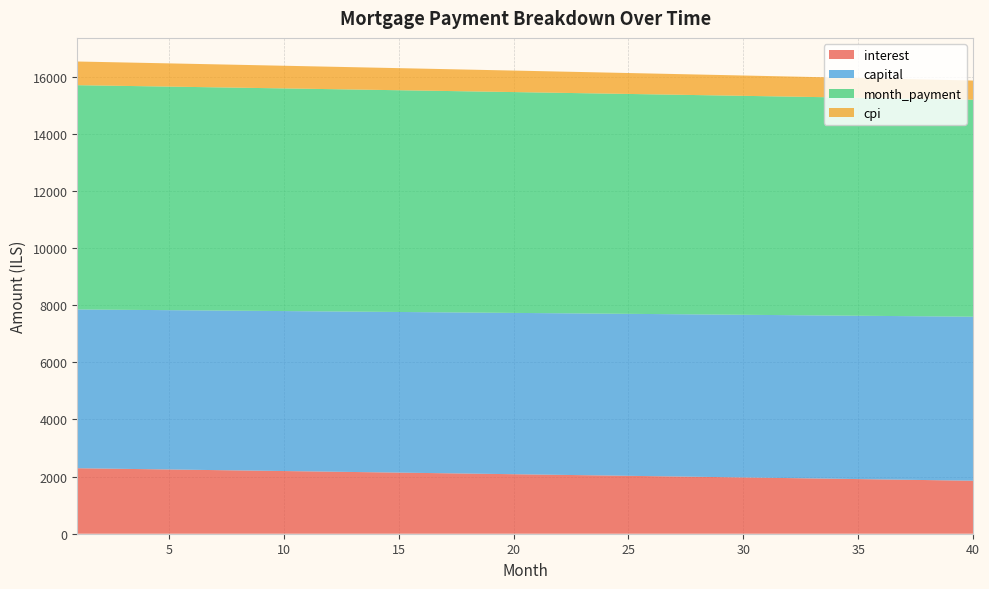

Reading right to left, transcribe all the data shown in this chart.

interest: 1856.0	1867.6	1879.2	1890.7	1902.3	1913.8	1925.3	1936.8	1948.2	1959.7	1971.1	1982.5	1993.9	2005.2	2016.6	2027.9	2039.2	2050.5	2061.7	2073.0	2084.2	2095.4	2106.6	2117.7	2128.9	2140.0	2151.1	2162.2	2173.2	2184.3	2195.3	2206.3	2217.3	2228.2	2239.2	2250.1	2261.0	2271.9	2282.7	2293.6
capital: 5743.8	5739.0	5734.2	5729.4	5724.7	5719.9	5715.1	5710.4	5705.6	5700.9	5696.1	5691.4	5686.7	5681.9	5677.2	5672.5	5667.7	5663.0	5658.3	5653.6	5648.9	5644.2	5639.5	5634.8	5630.1	5625.4	5620.7	5616.0	5611.4	5606.7	5602.0	5597.4	5592.7	5588.0	5583.4	5578.7	5574.1	5569.5	5564.8	5560.2
month_payment: 7599.7	7606.6	7613.4	7620.2	7626.9	7633.7	7640.4	7647.2	7653.9	7660.6	7667.2	7673.9	7680.5	7687.2	7693.8	7700.4	7706.9	7713.5	7720.0	7726.6	7733.1	7739.6	7746.1	7752.5	7759.0	7765.4	7771.8	7778.2	7784.6	7791.0	7797.3	7803.7	7810.0	7816.3	7822.6	7828.8	7835.1	7841.3	7847.6	7853.8
cpi: 670.1	674.3	678.5	682.8	687.0	691.2	695.3	699.5	703.7	707.9	712.0	716.2	720.3	724.4	728.6	732.7	736.8	740.9	745.0	749.1	753.2	757.3	761.3	765.4	769.4	773.5	777.5	781.6	785.6	789.6	793.6	797.6	801.6	805.6	809.6	813.6	817.5	821.5	825.4	829.4